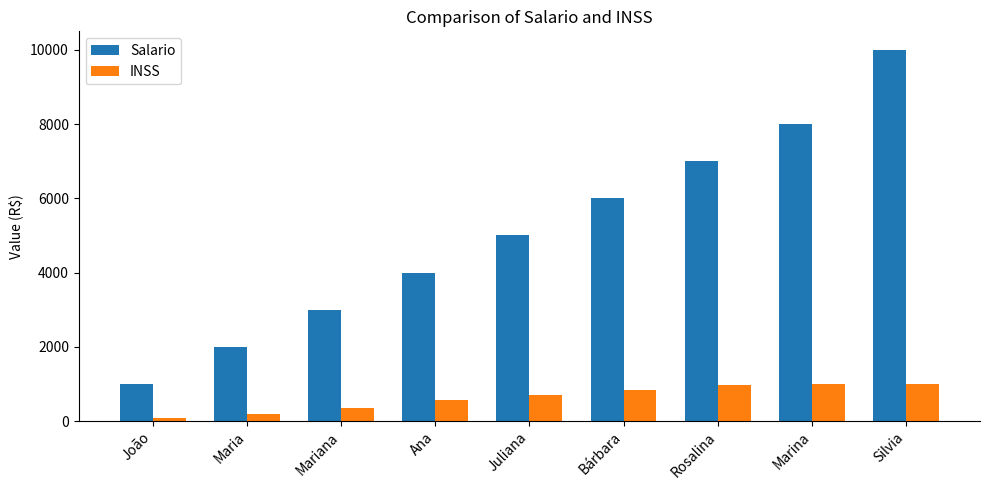

Which label corresponds to the smallest value in the chart?

João